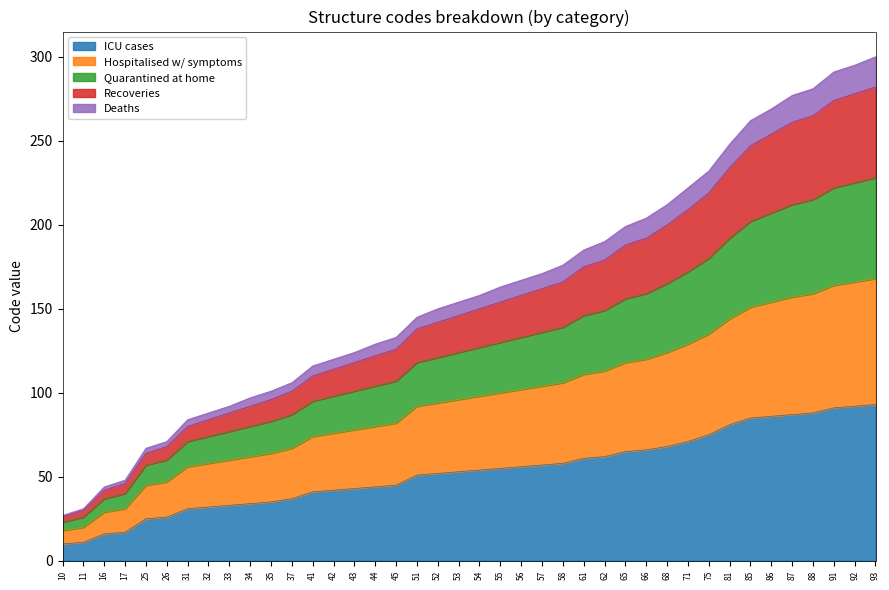

Where does the Recoveries series first go above 150?

55